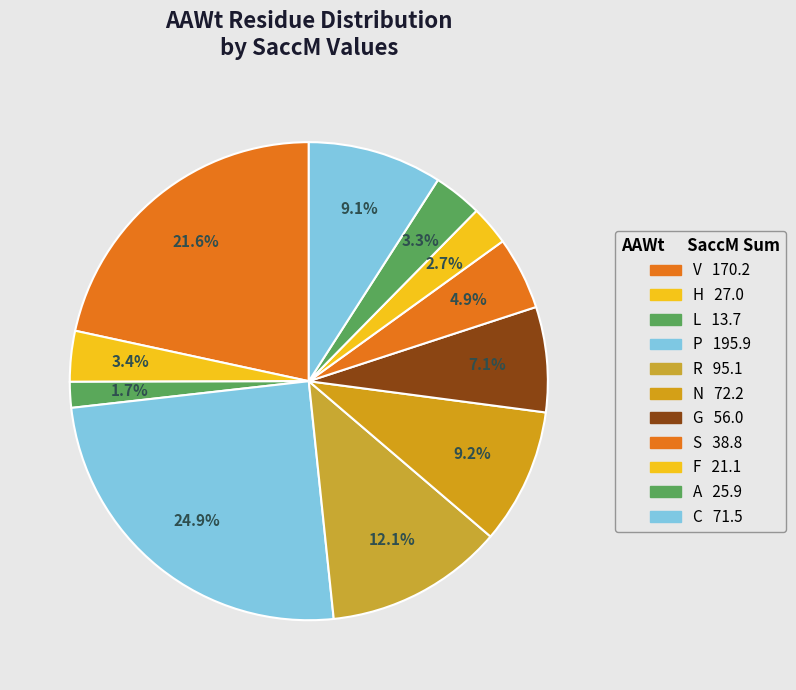

How many segments does this pie chart have?

11